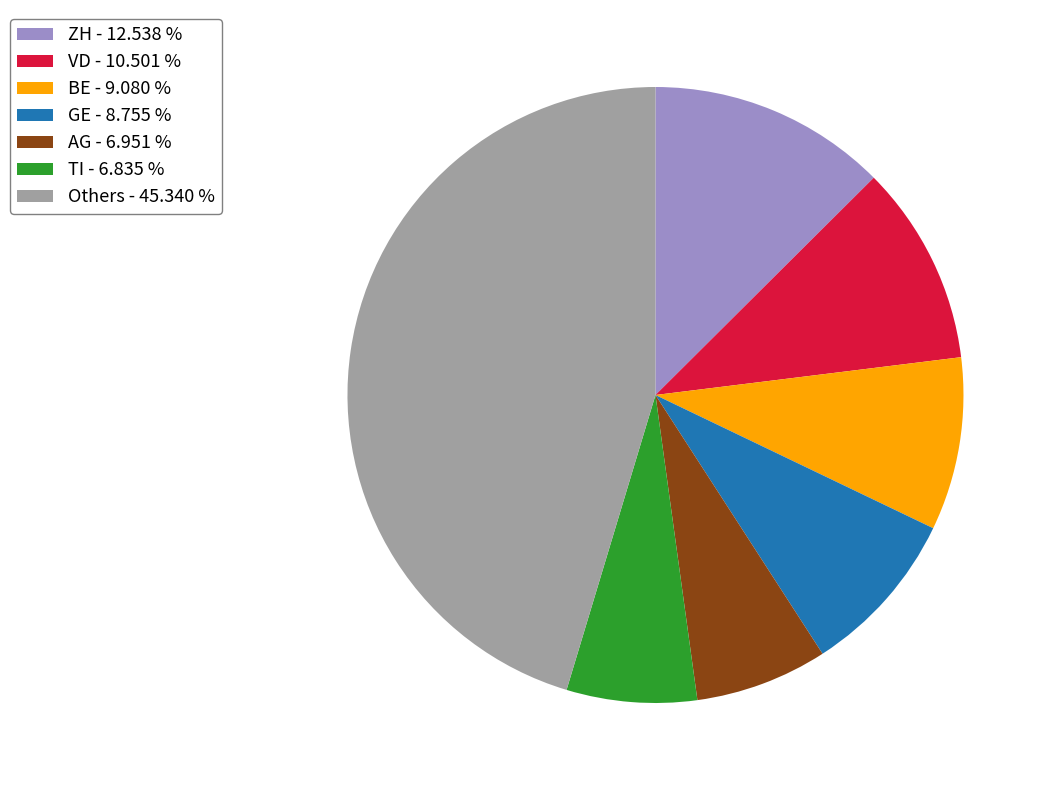

Which slice is the largest?

Others - 45.340 %